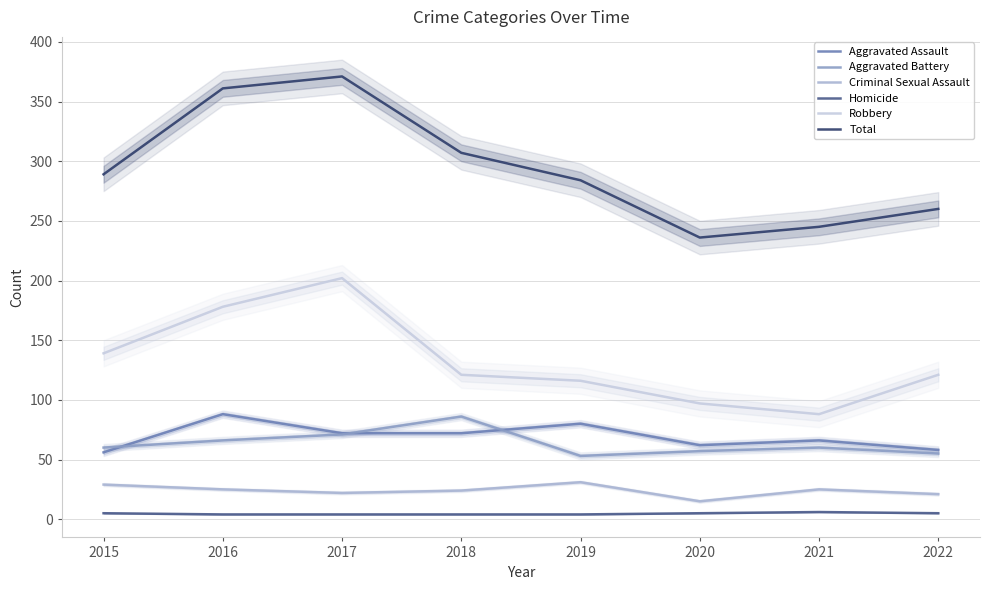

In Homicide, how many points are higher than both neighbors (excluding endpoints)?

1